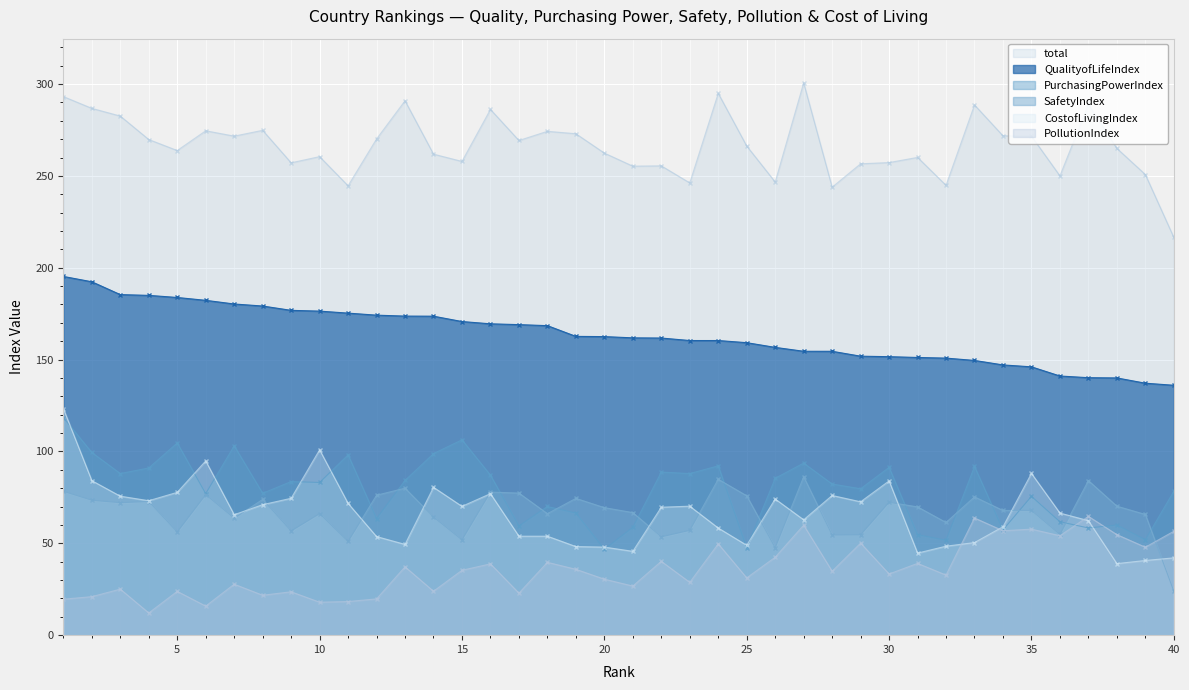

How many lines are shown in the chart?

6